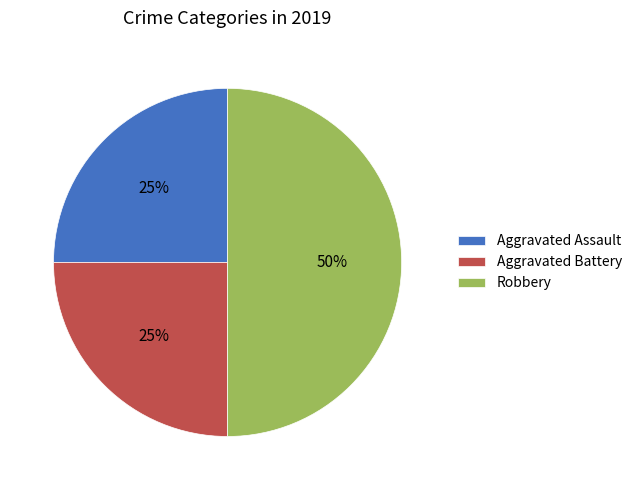

The Aggravated Assault slice represents 25% of the pie. True or false?

True